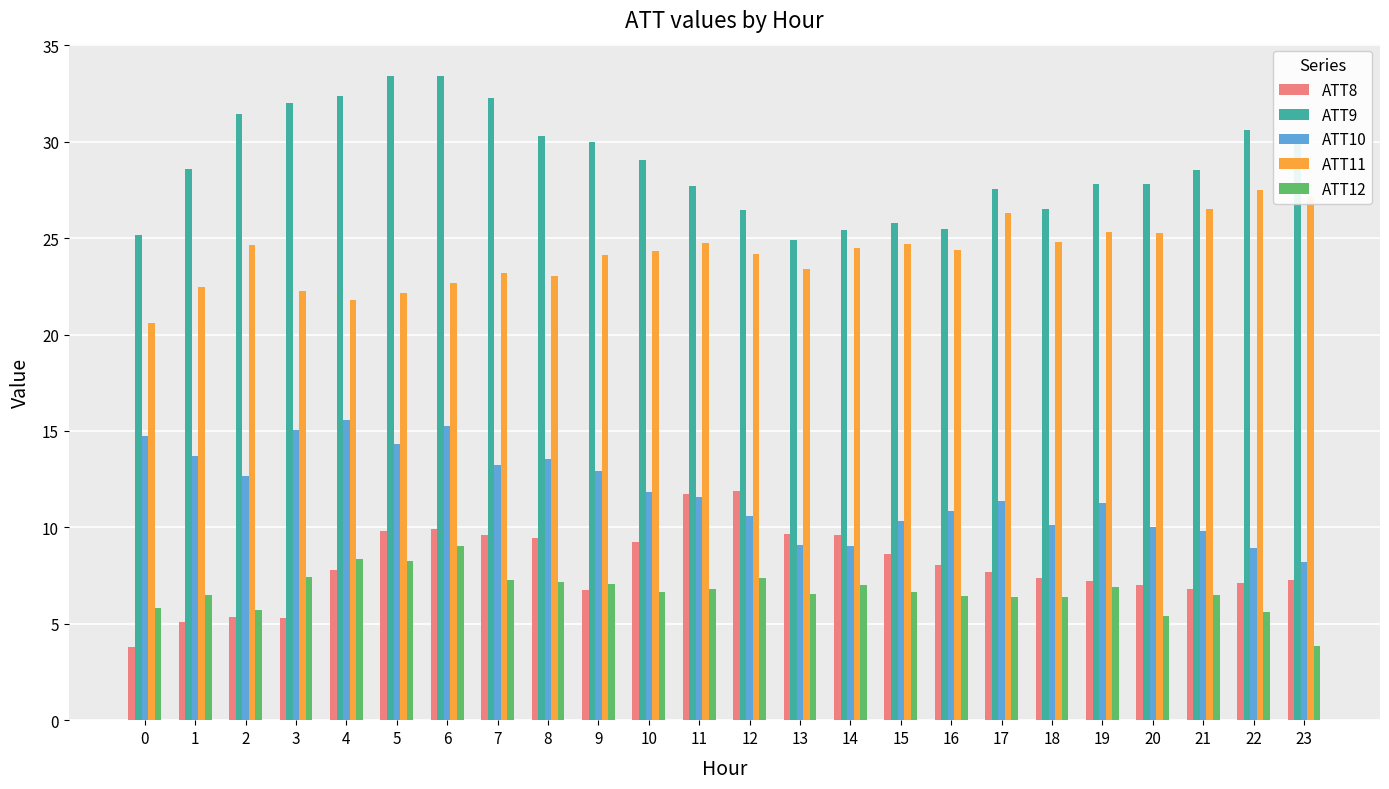

Which series has the largest total across all categories?

ATT9